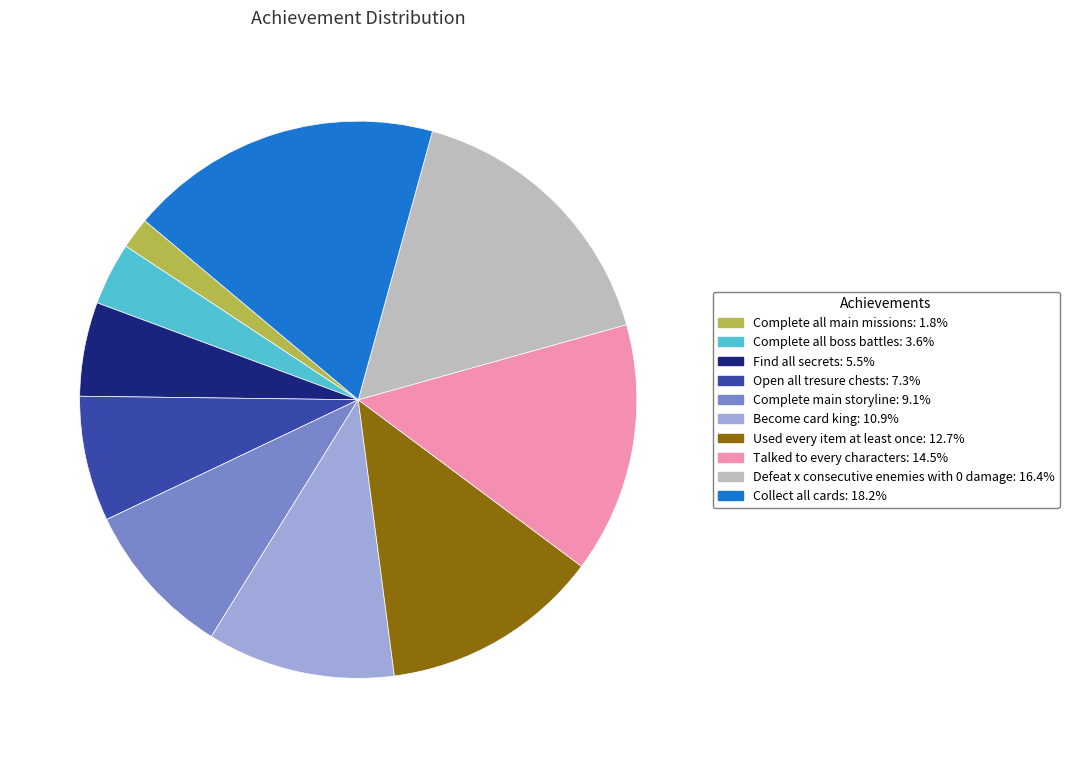

Count the number of slices in the pie.

10